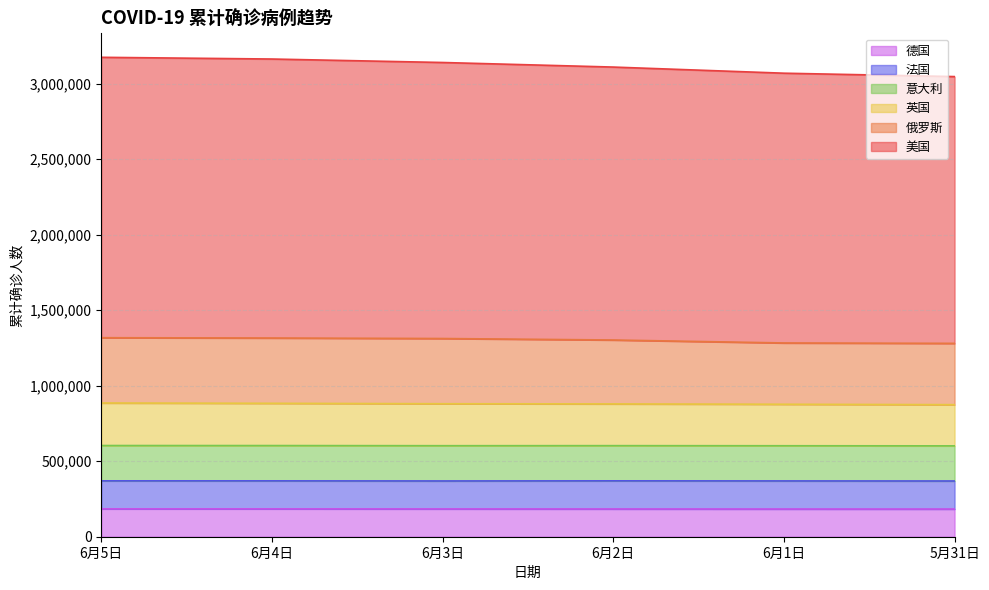

Does the chart have visible grid lines?

Yes